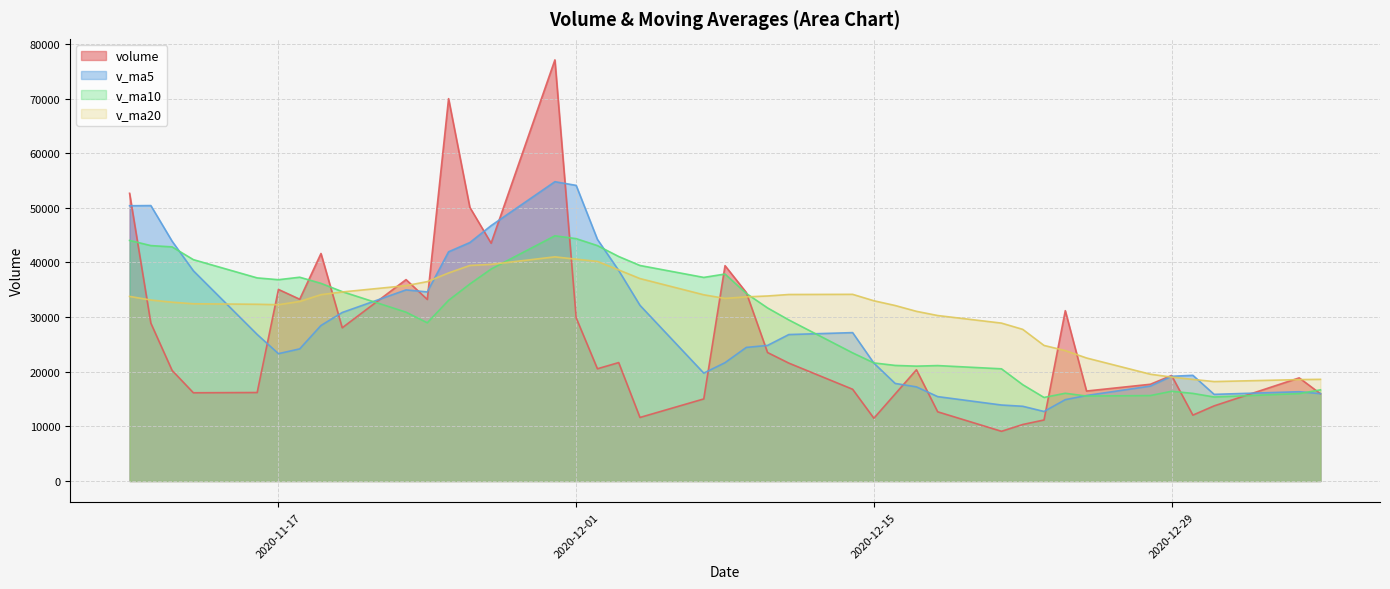

Between 2020-11-11 and 2020-11-17, which is larger?

2020-11-17